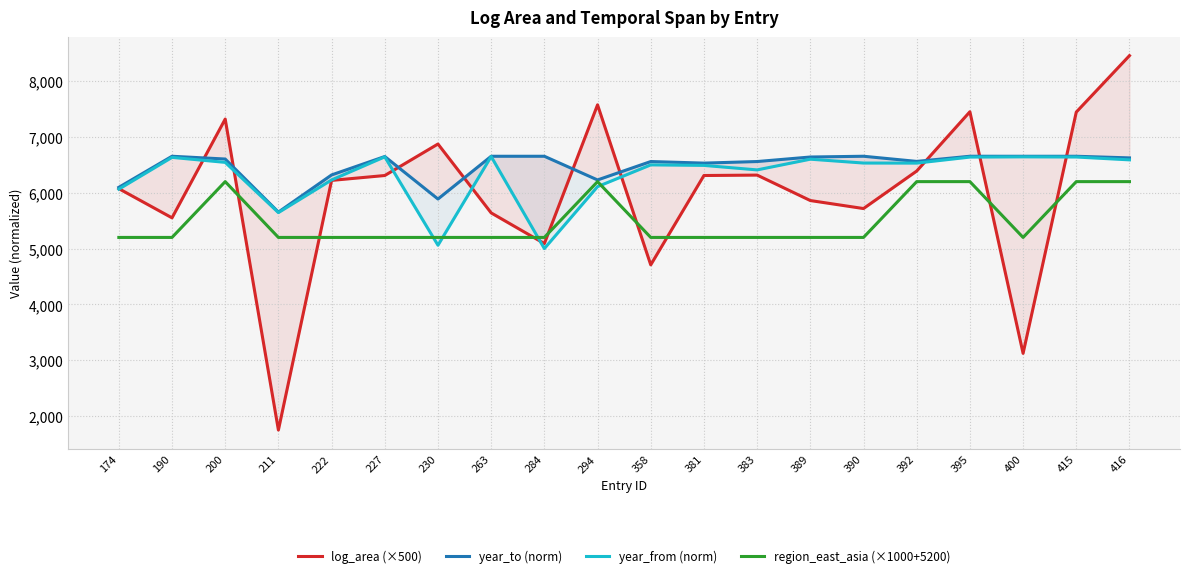

The year_from (norm) series shows 5000.0 at 284. True or false?

True